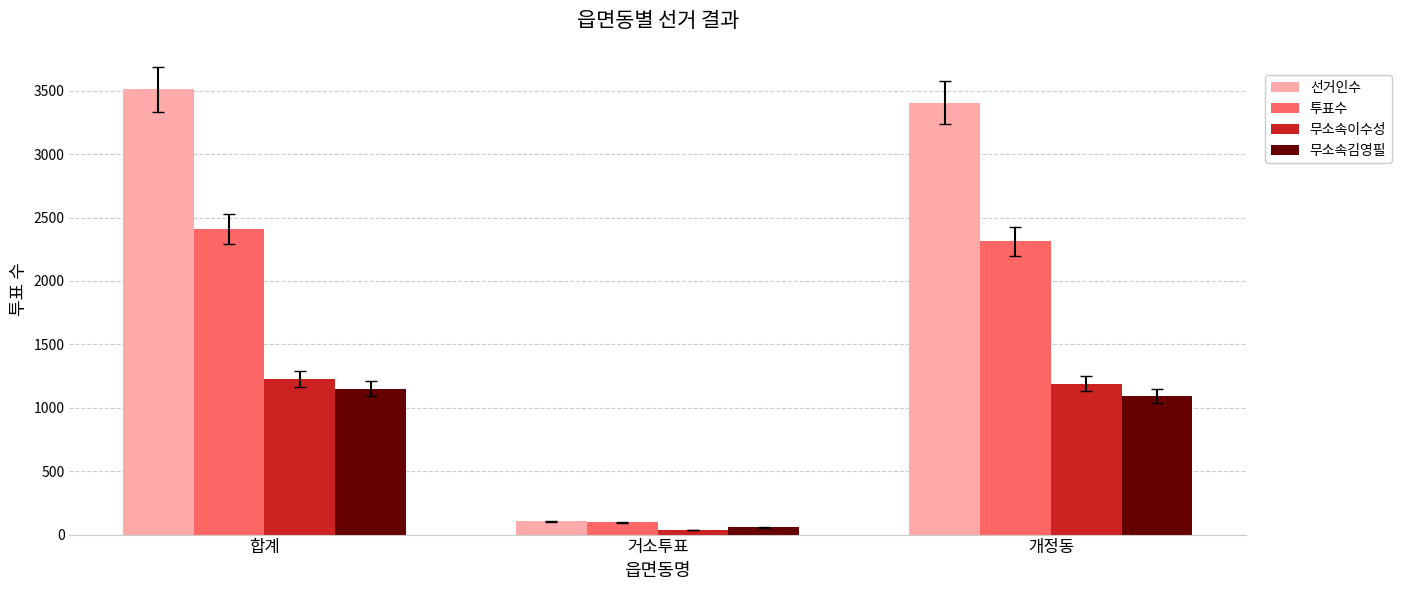

Is the value of 무소속이수성 at 개정동 greater than the value of 투표수 at 합계?

No